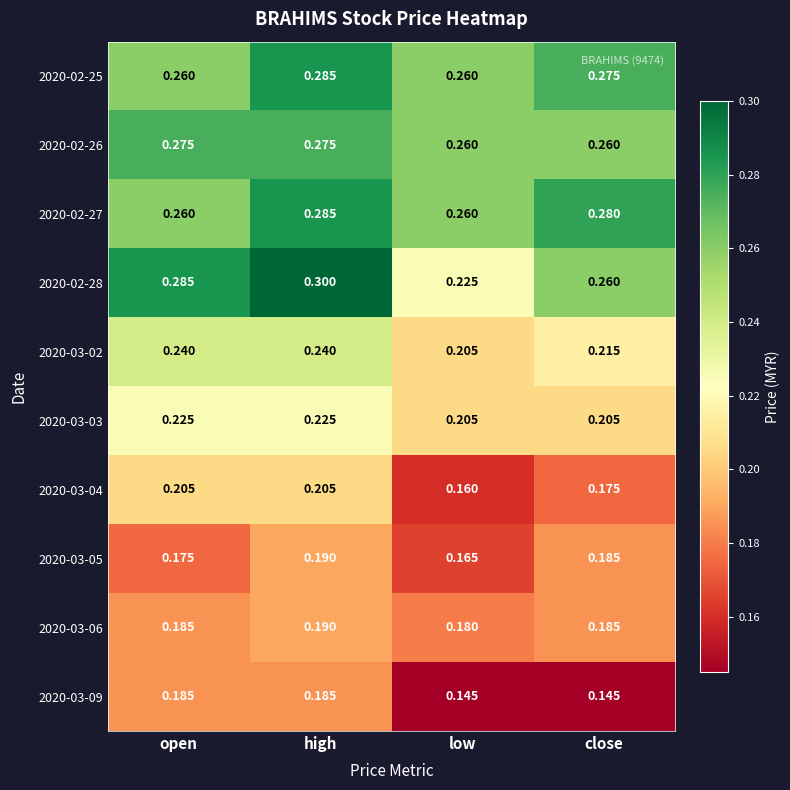

Which category has the highest value in the 2020-02-28 series?

high